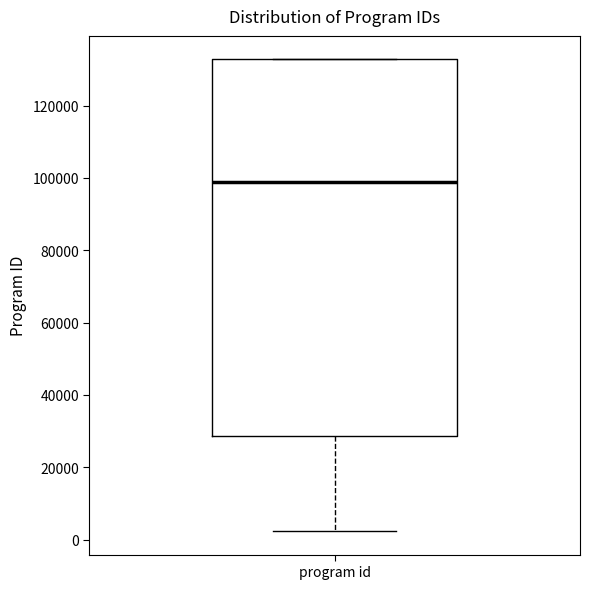

Read this box plot against the y-axis: the position of the median line, the range covered by the box, and the ends of both whiskers. The values are not printed on the chart, so give them approximately, as read against the axis.

median 98000, box 28000 to 132000, whiskers 2000 to 132000